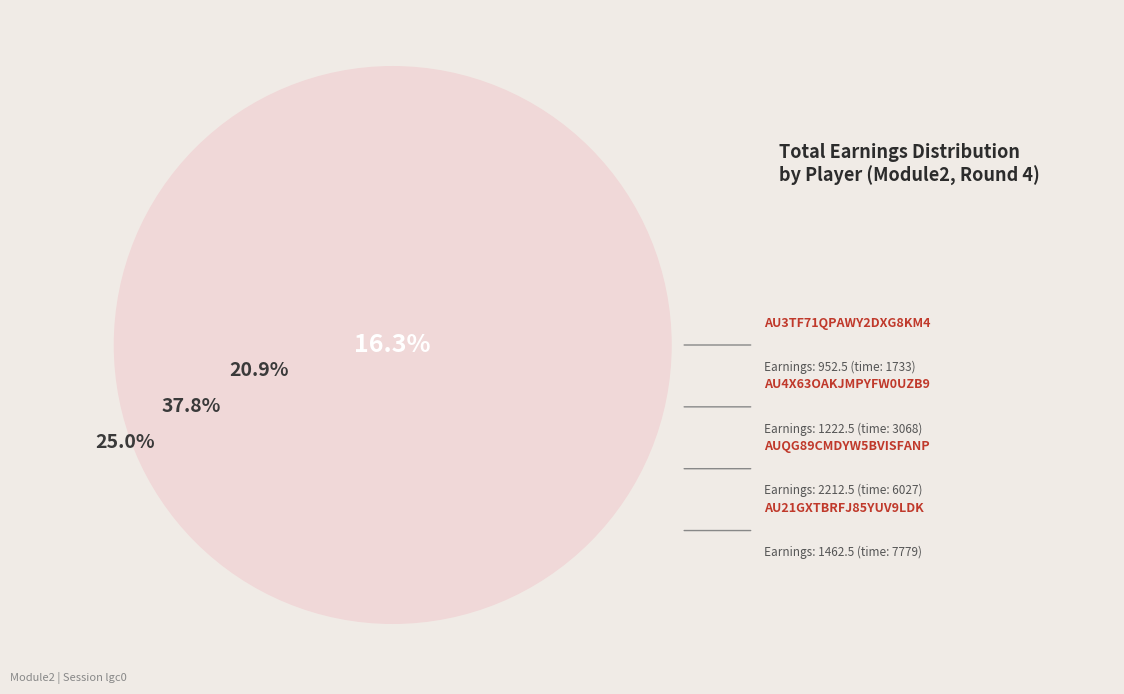

Between 7779 and 3068, which is larger?

7779